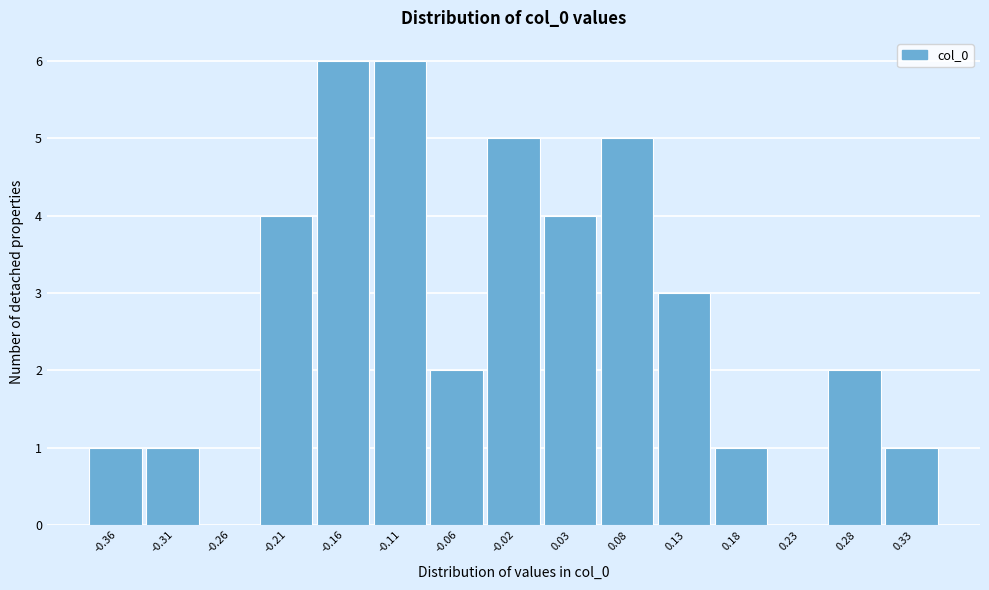

Reading left to right, extract all data points from this chart.

-0.36=1	-0.31=1	-0.26=0	-0.21=4	-0.16=6	-0.11=6	-0.06=2	-0.02=5	0.03=4	0.08=5	0.13=3	0.18=1	0.23=0	0.28=2	0.33=1